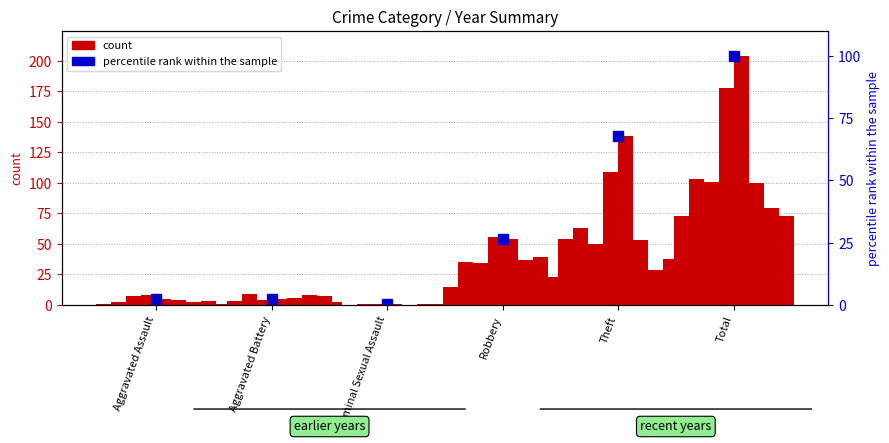

The chart shows a value of 26.5 at Robbery. True or false?

True